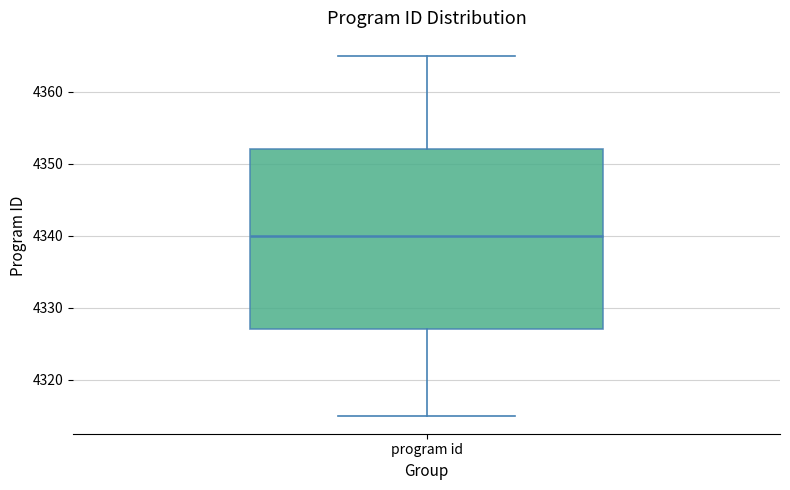

Read this box plot against the y-axis: the position of the median line, the range covered by the box, and the ends of both whiskers. The values are not printed on the chart, so give them approximately, as read against the axis.

median 4340, box 4327 to 4352, whiskers 4315 to 4365